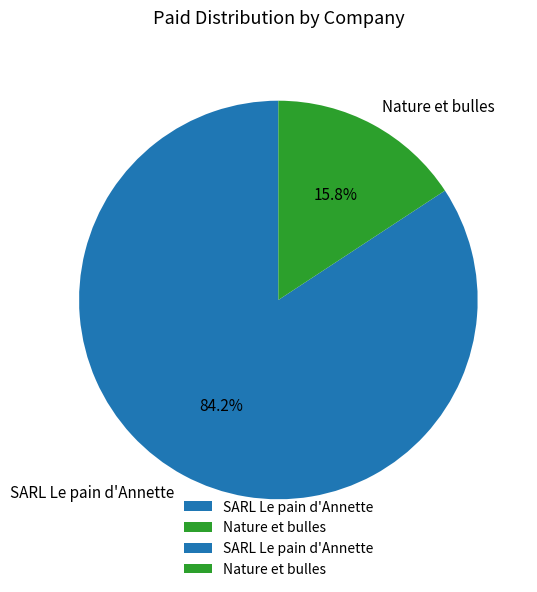

Count the number of slices in the pie.

2